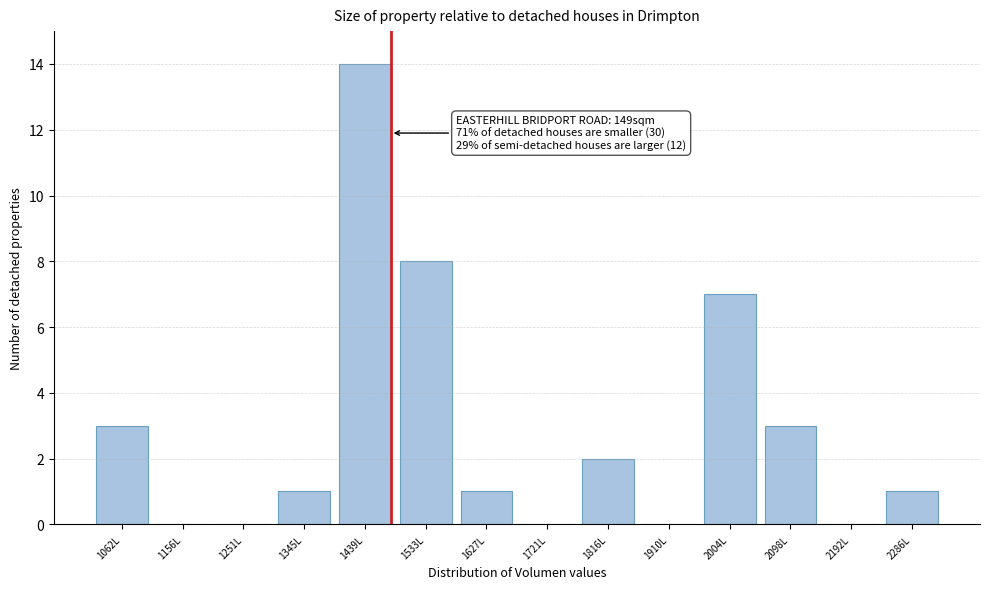

Reading left to right, extract all data points from this chart.

1062L=3	1156L=0	1251L=0	1345L=1	1439L=14	1533L=8	1627L=1	1721L=0	1816L=2	1910L=0	2004L=7	2098L=3	2192L=0	2286L=1